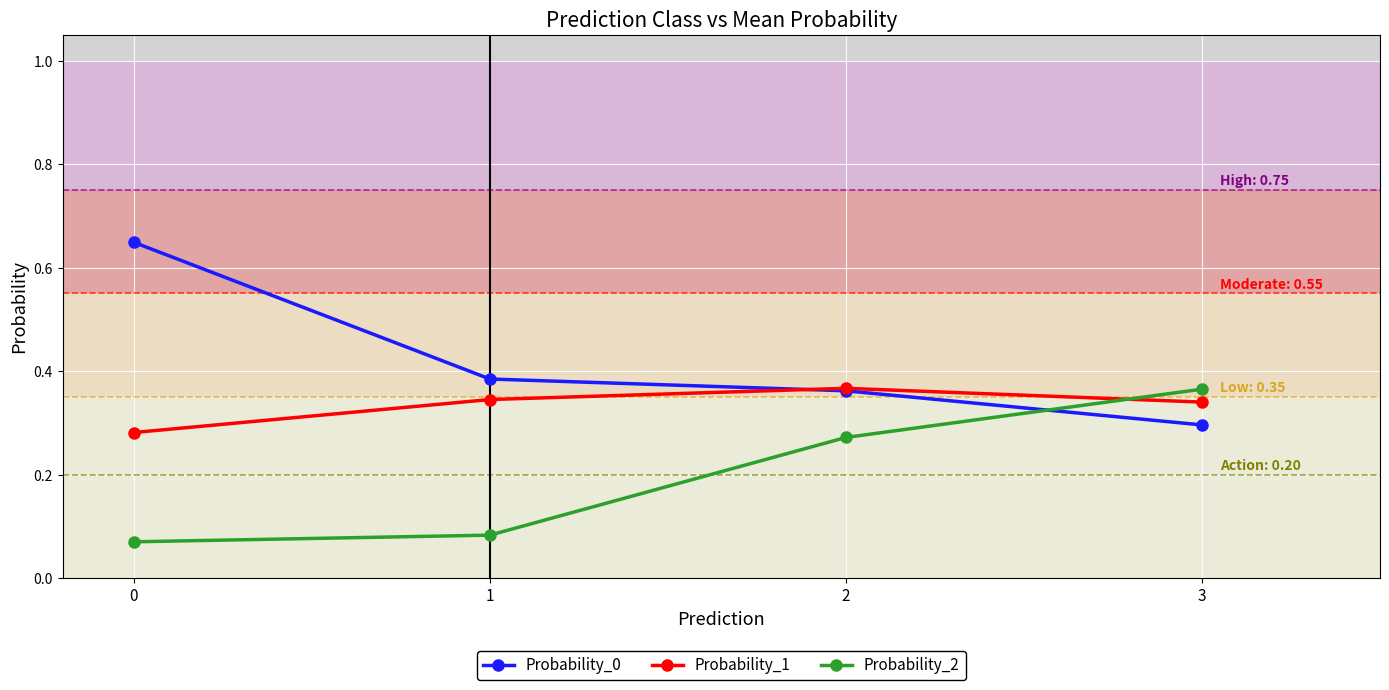

What are all the series names shown in the legend?

Probability_0, Probability_1, Probability_2